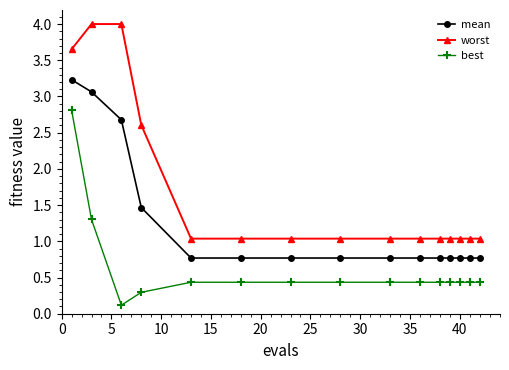

Rank the series by their average value, from highest to lowest.

worst, mean, best